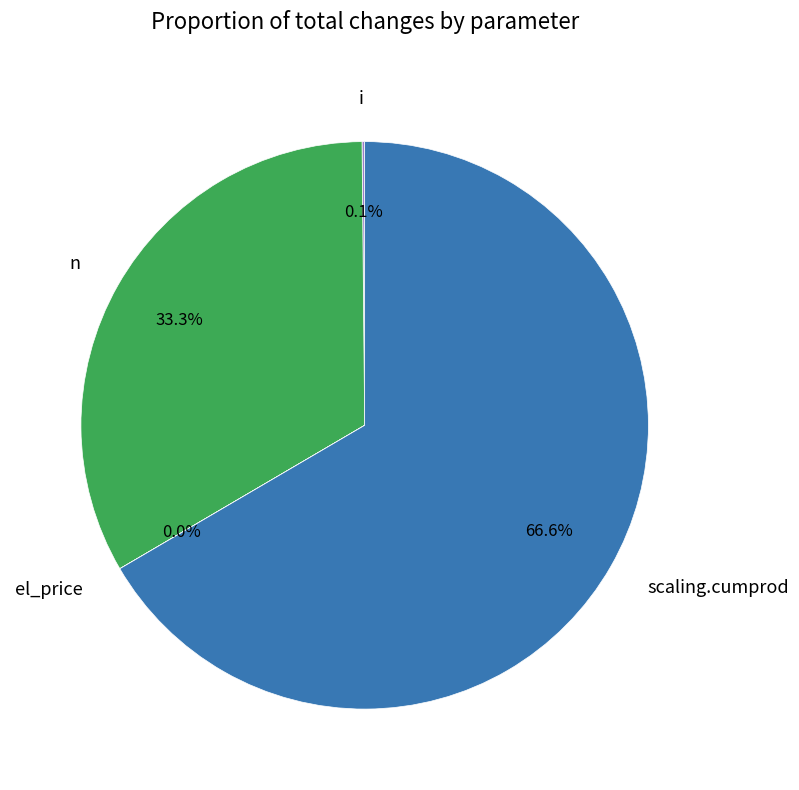

Rank the categories by value from highest to lowest.

scaling.cumprod, n, i, el_price